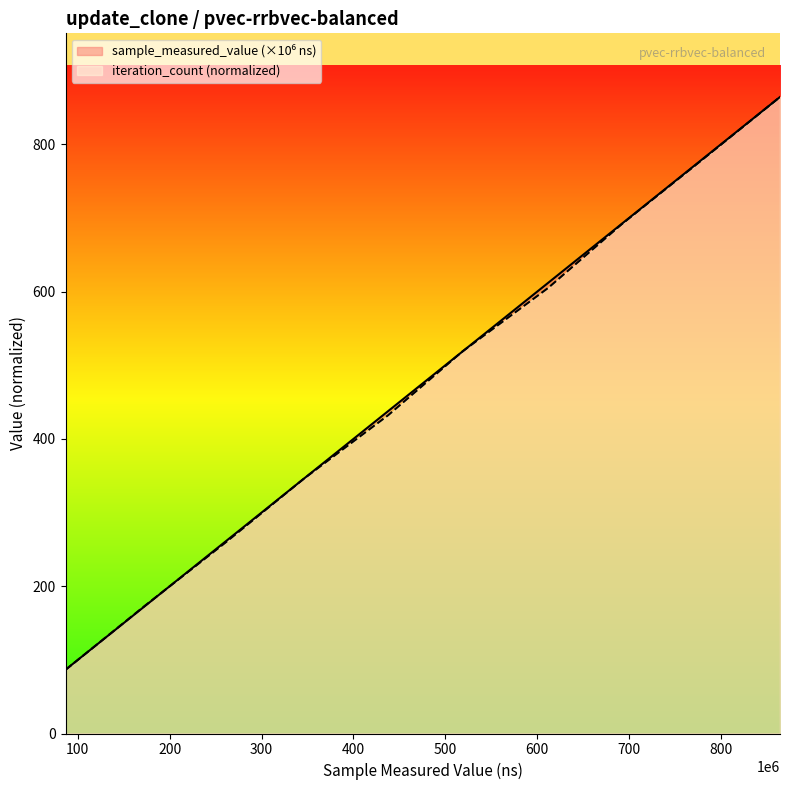

Which series has the largest range (max minus min)?

iteration_count (normalized)